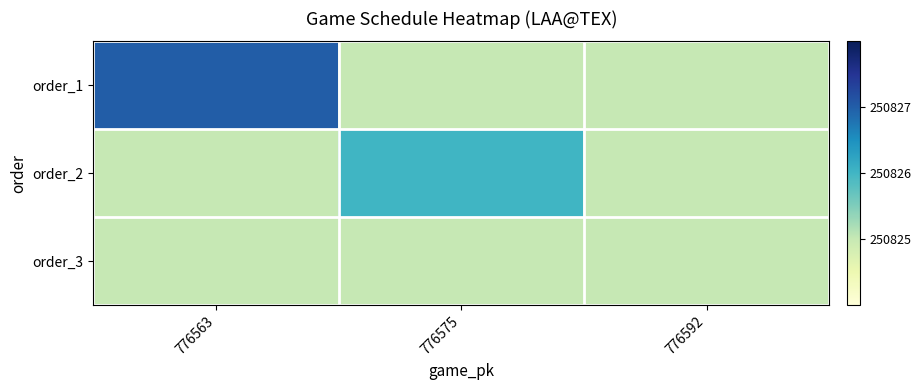

At 776592, list the series in order from smallest to largest.

order_1, order_2, order_3